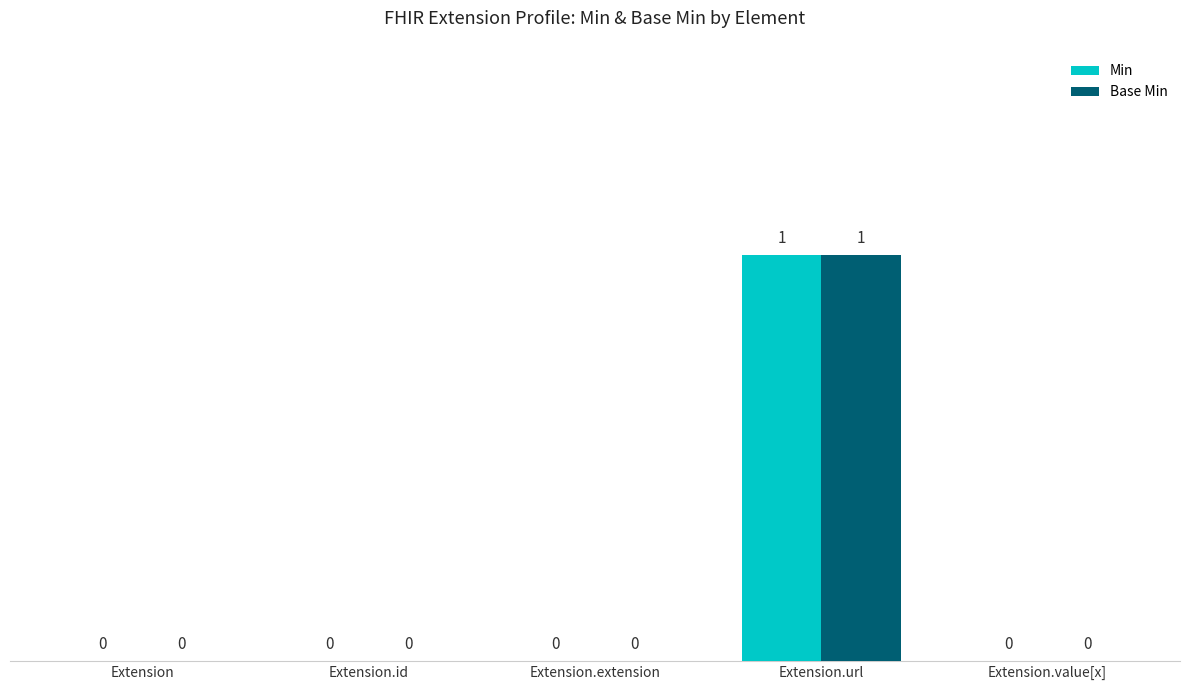

The Base Min series shows 0 at Extension.value[x]. True or false?

True